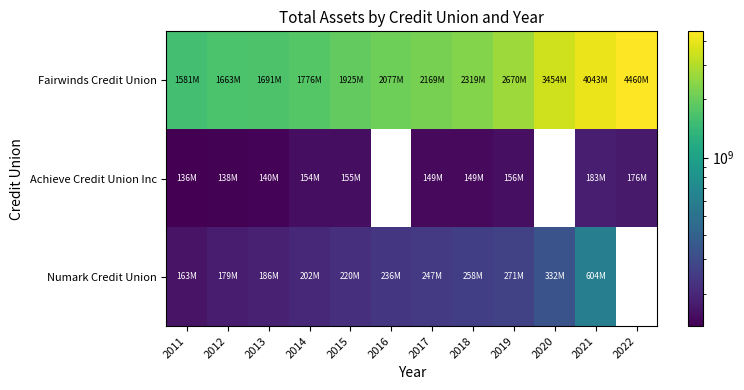

At which category does the chart reach its minimum across all series?

2011